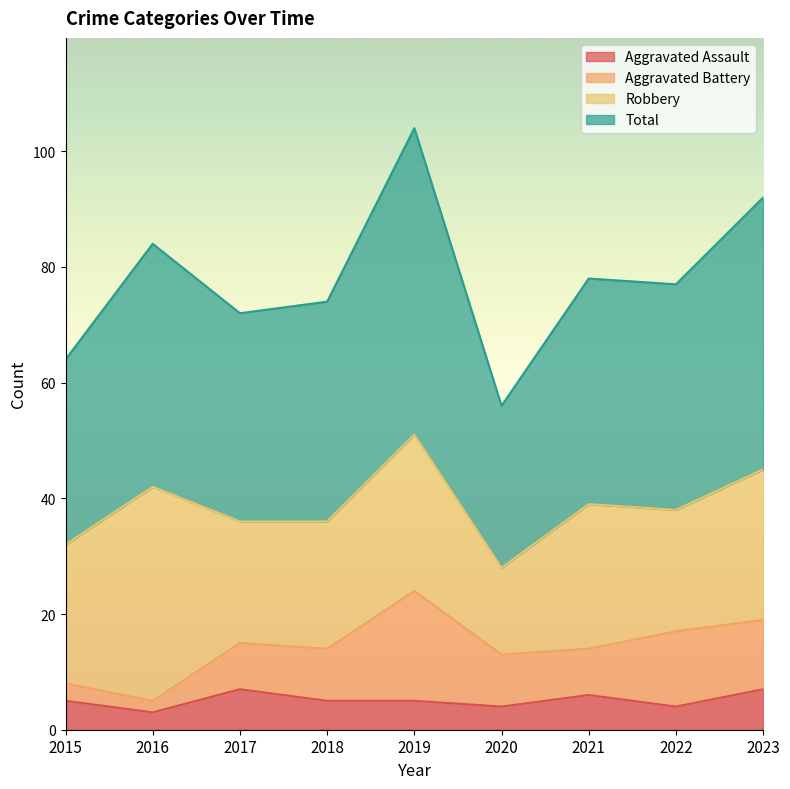

How many lines are shown in the chart?

4